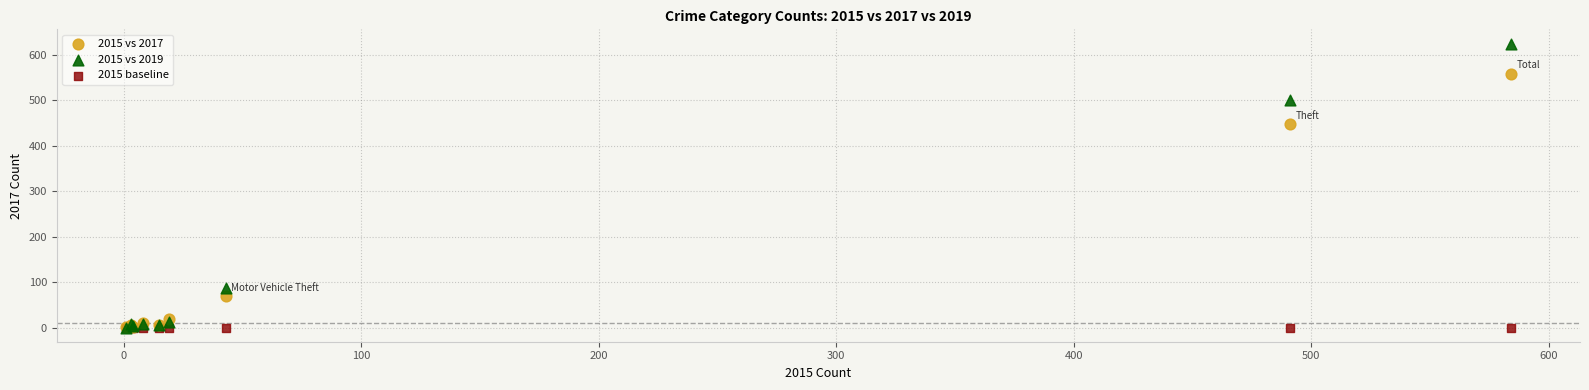

In the 2015 vs 2019 series, what Y value is closest to 312?

500